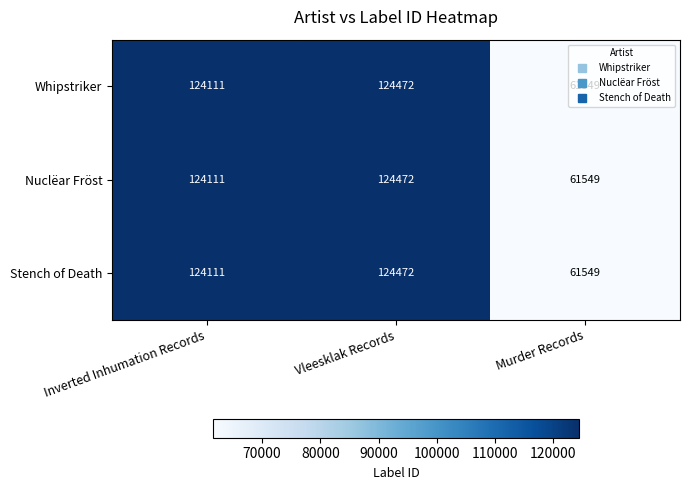

List the labels in order of Nuclëar Fröst value, smallest first.

Murder Records, Inverted Inhumation Records, Vleesklak Records